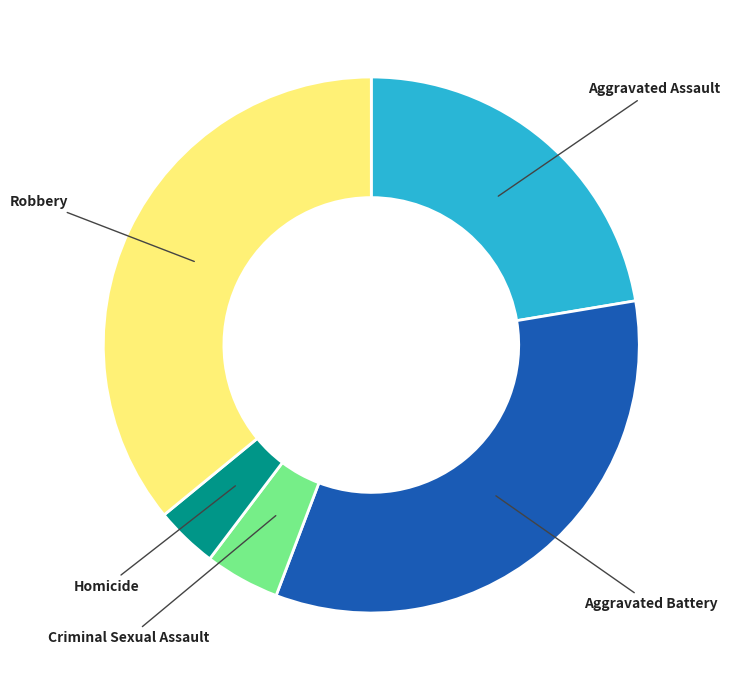

Is it true that Aggravated Assault is 22% of the pie?

True